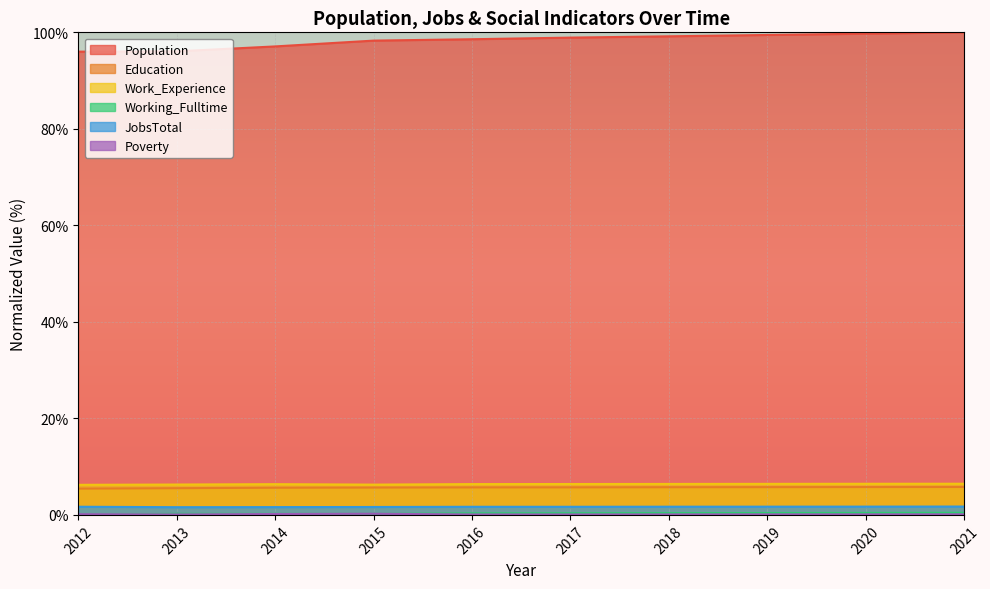

List the labels in order of Work_Experience value, largest first.

2021, 2020, 2019, 2018, 2017, 2016, 2014, 2013, 2015, 2012